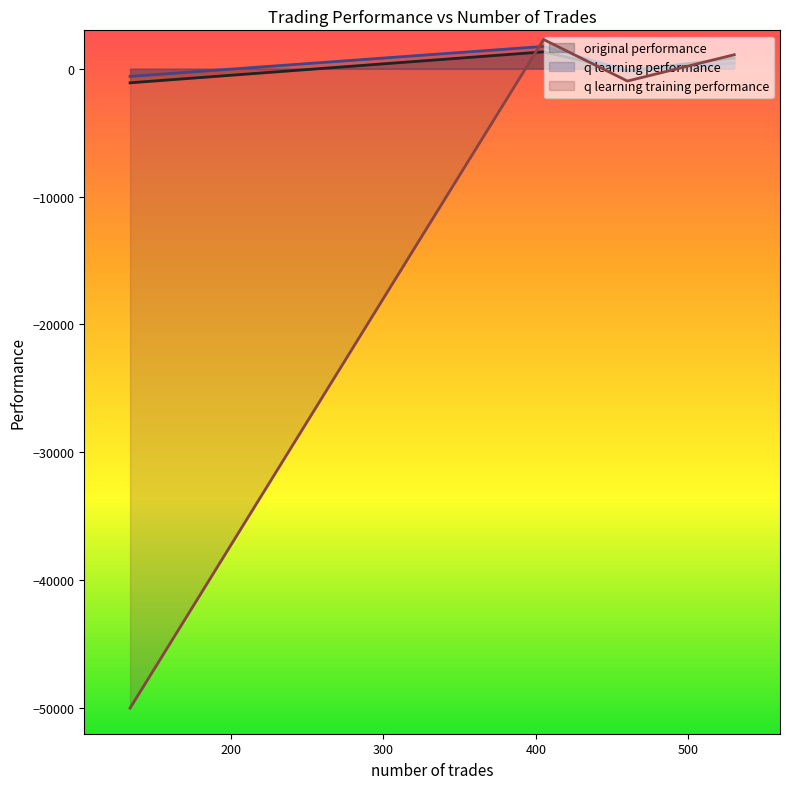

What is the sum of all original performance values?

876.1